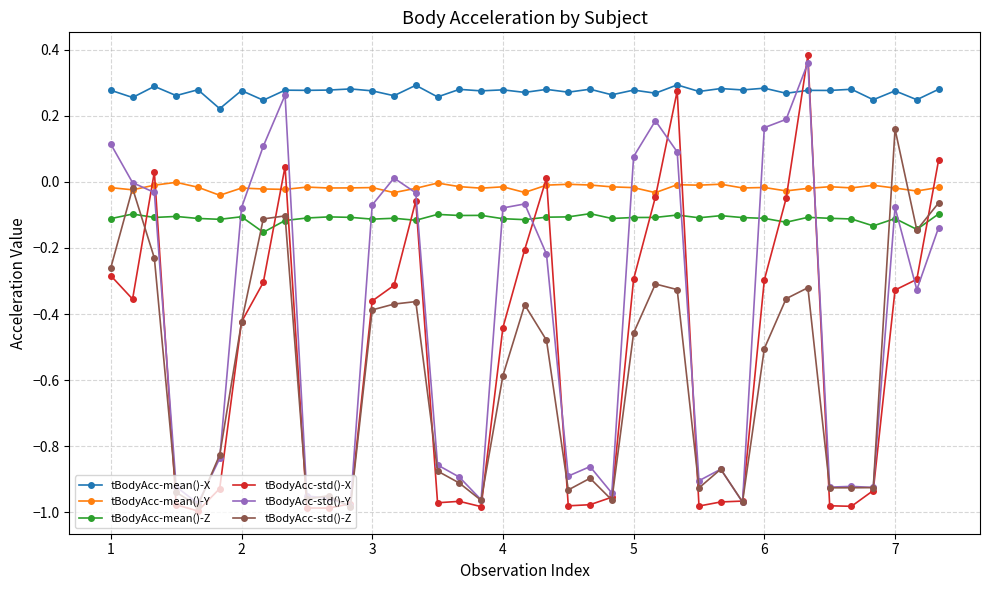

True or false: tBodyAcc-std()-X has more than 0 points higher than both neighbors.

True